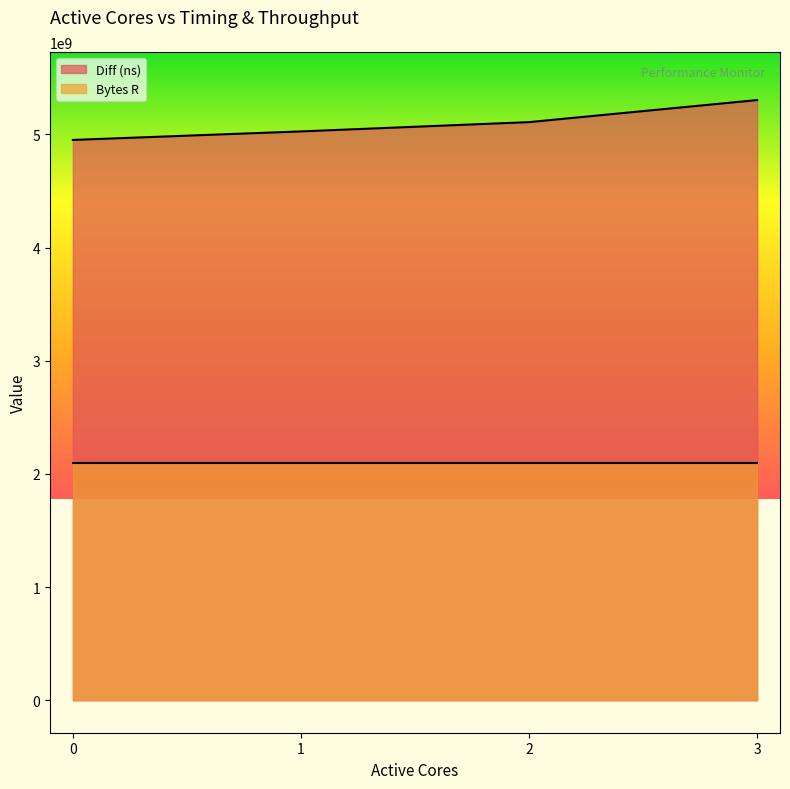

What is the sum of all values?

20391583609